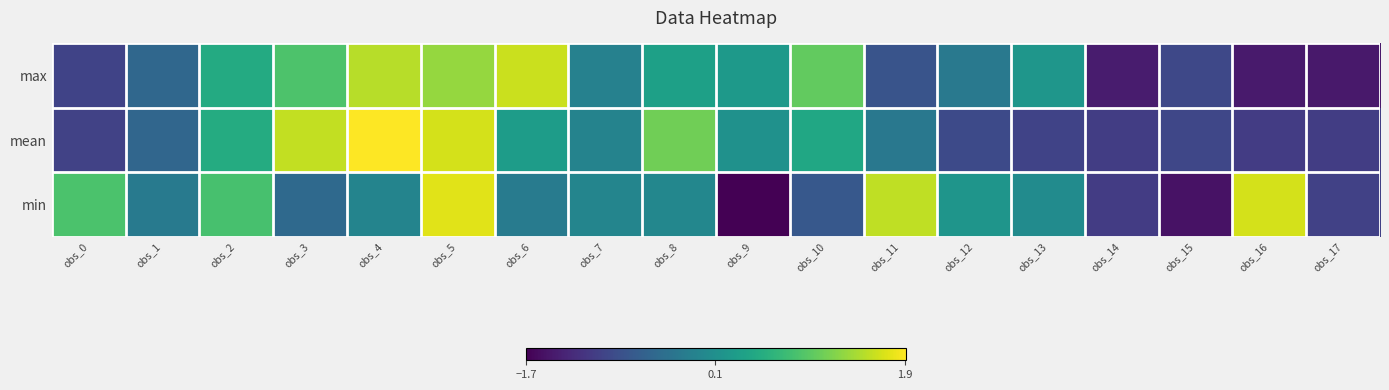

At how many categories does at least one series exceed -1?

17